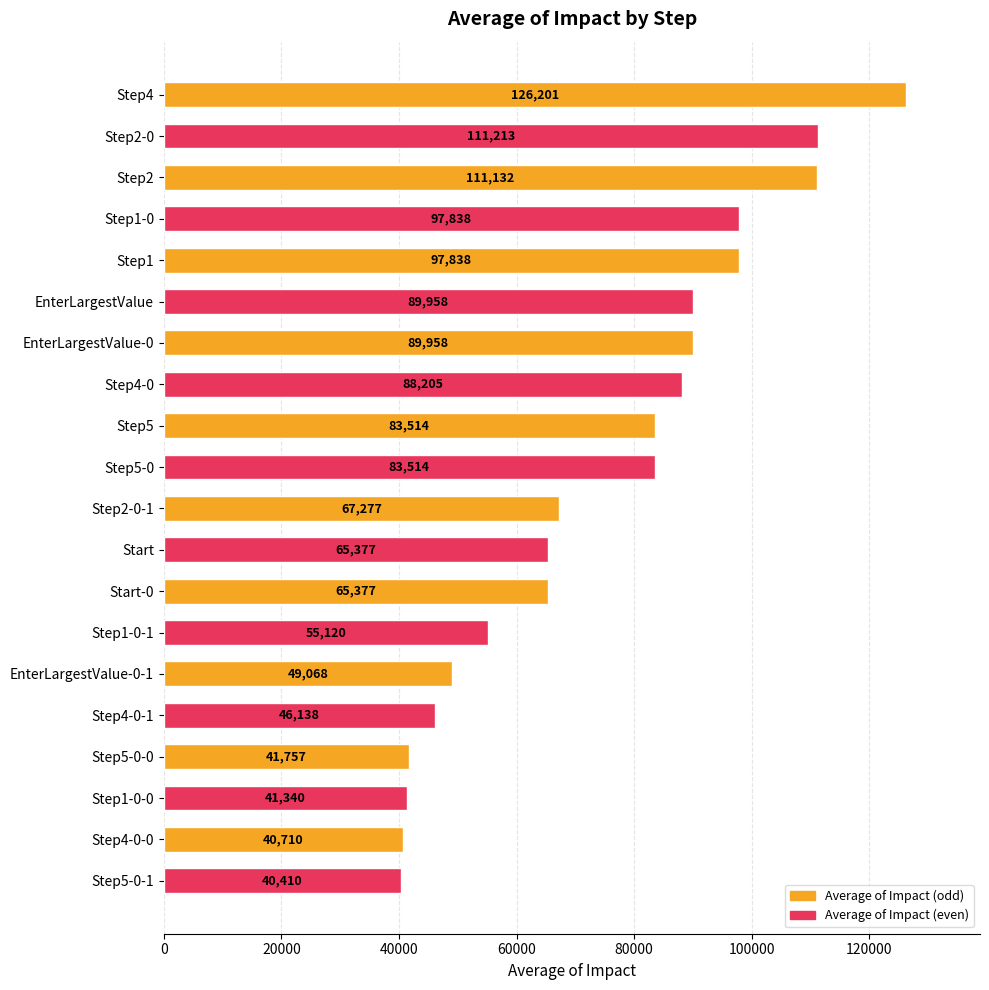

The value at Step2 is 29522. True or false?

False